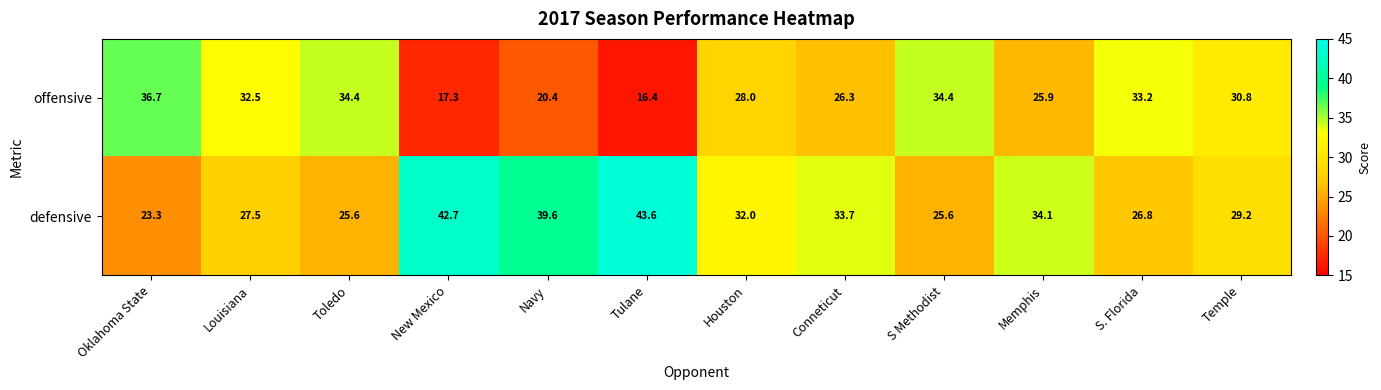

Which series has the largest total across all categories?

defensive